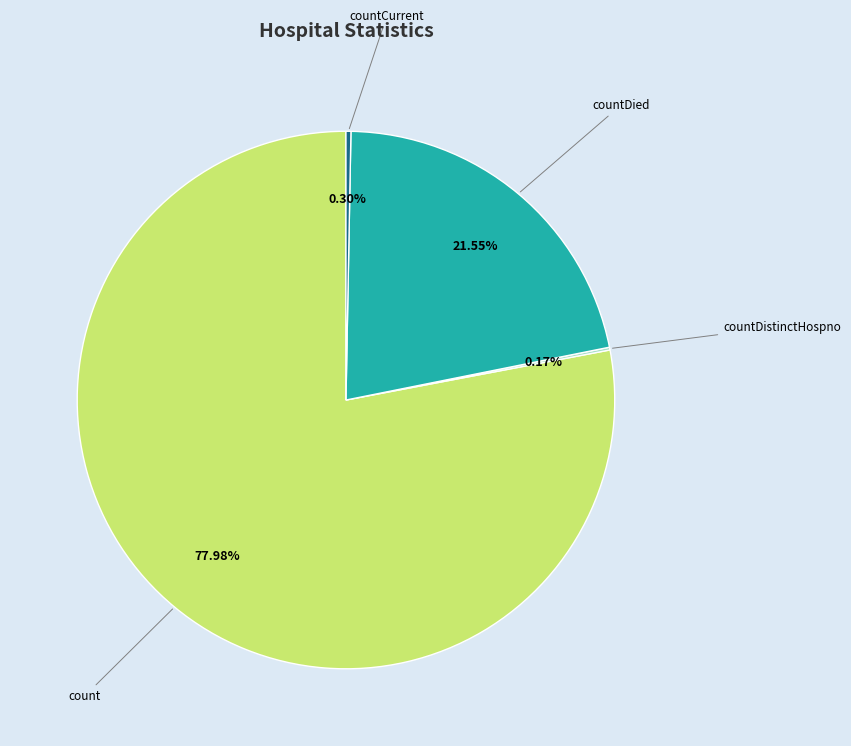

What is the ratio of the value at countDied to the value at count?

0.3